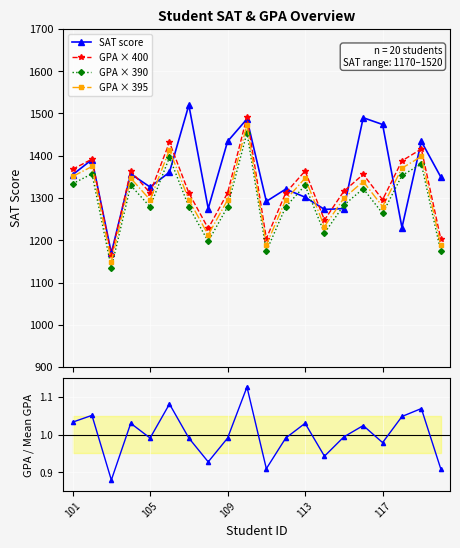

How many lines are shown in the chart?

5